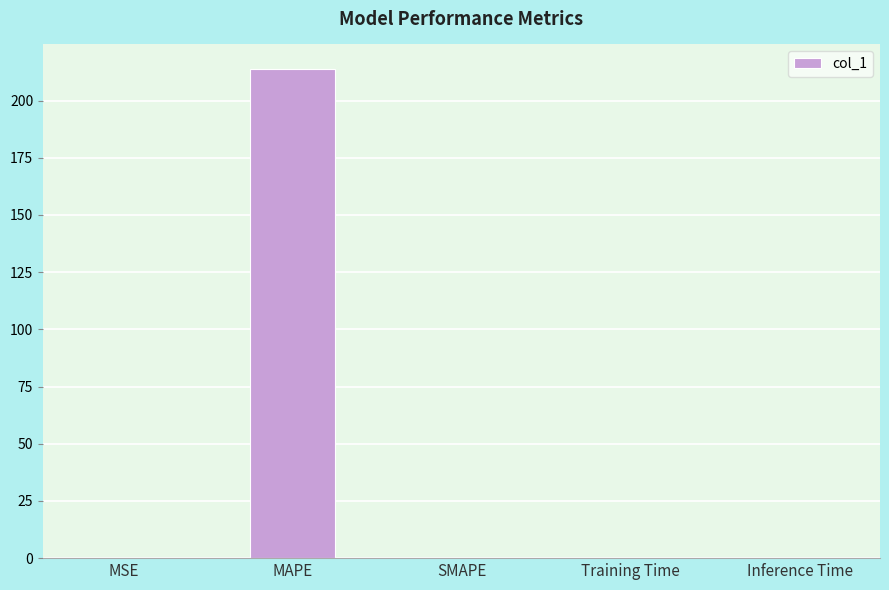

True or false: the data shows 141.1 at MAPE.

False